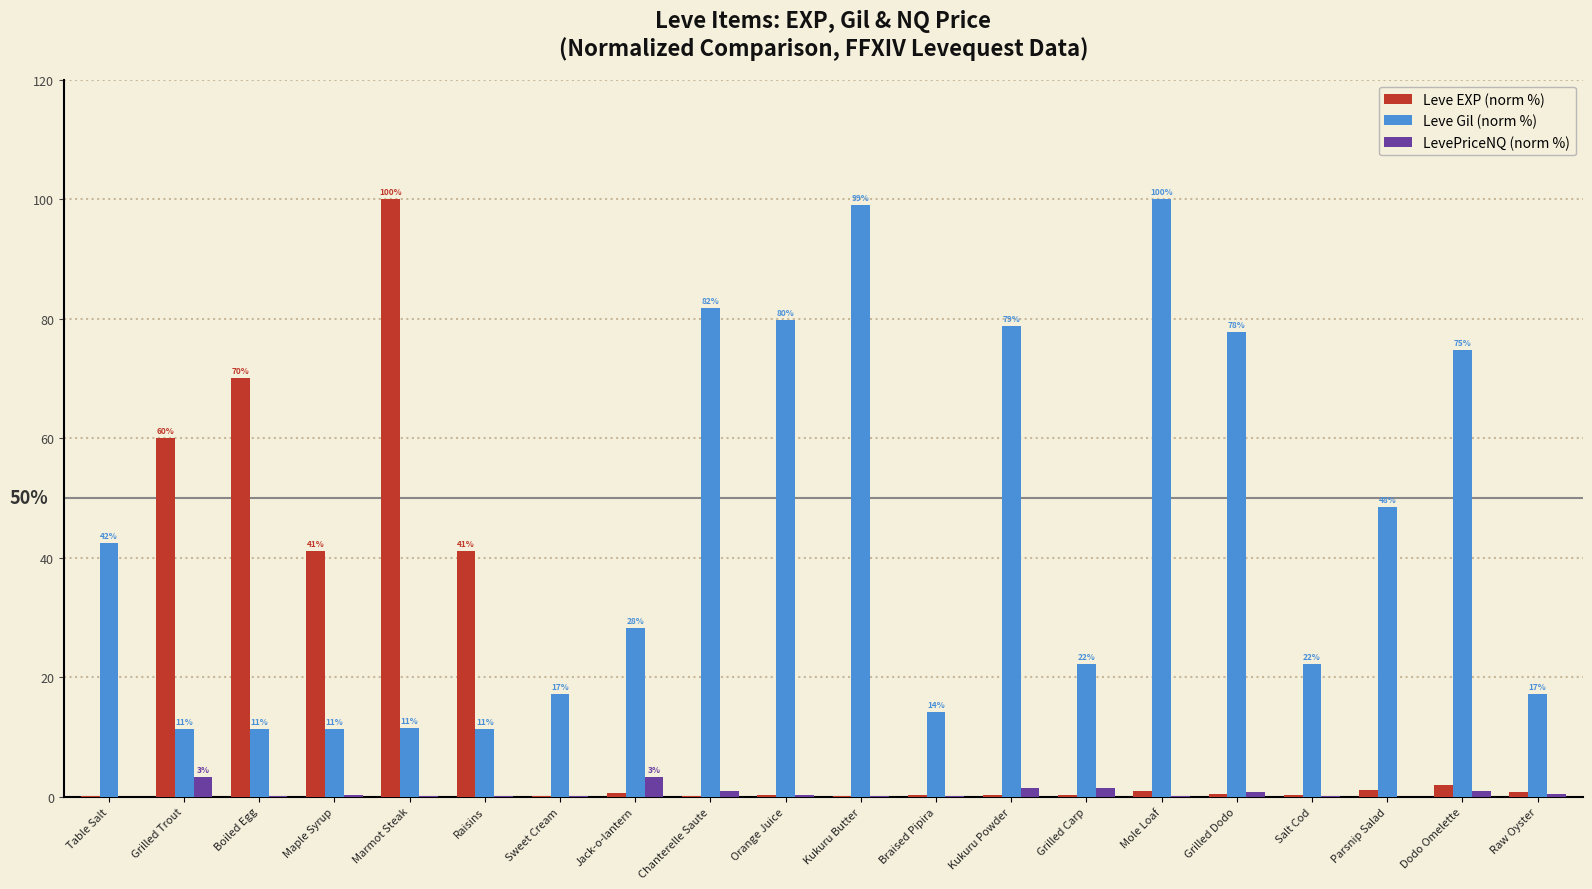

Count the number of categories in the chart.

20